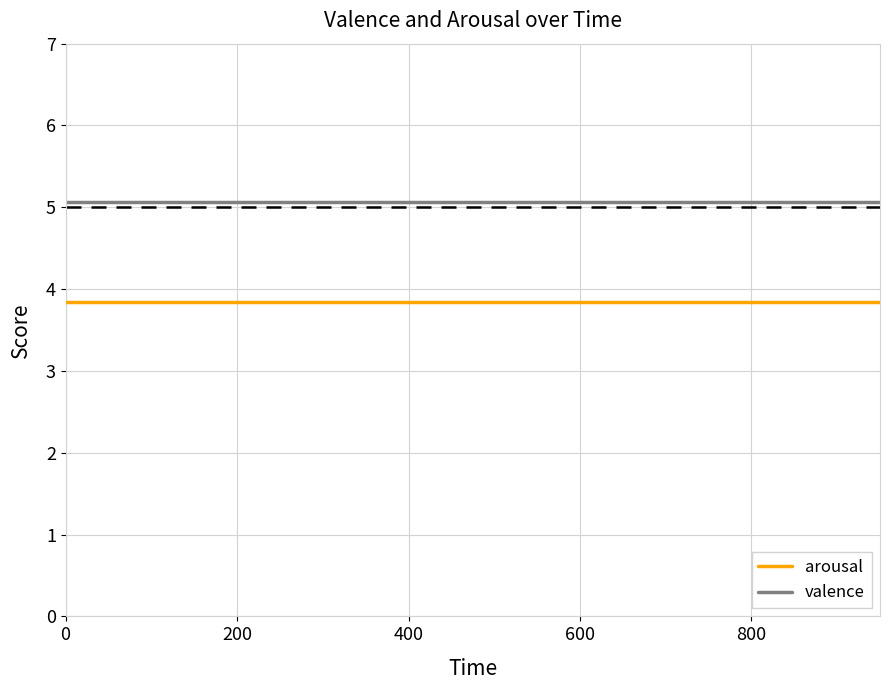

True or false: arousal and valence cross at least once.

False